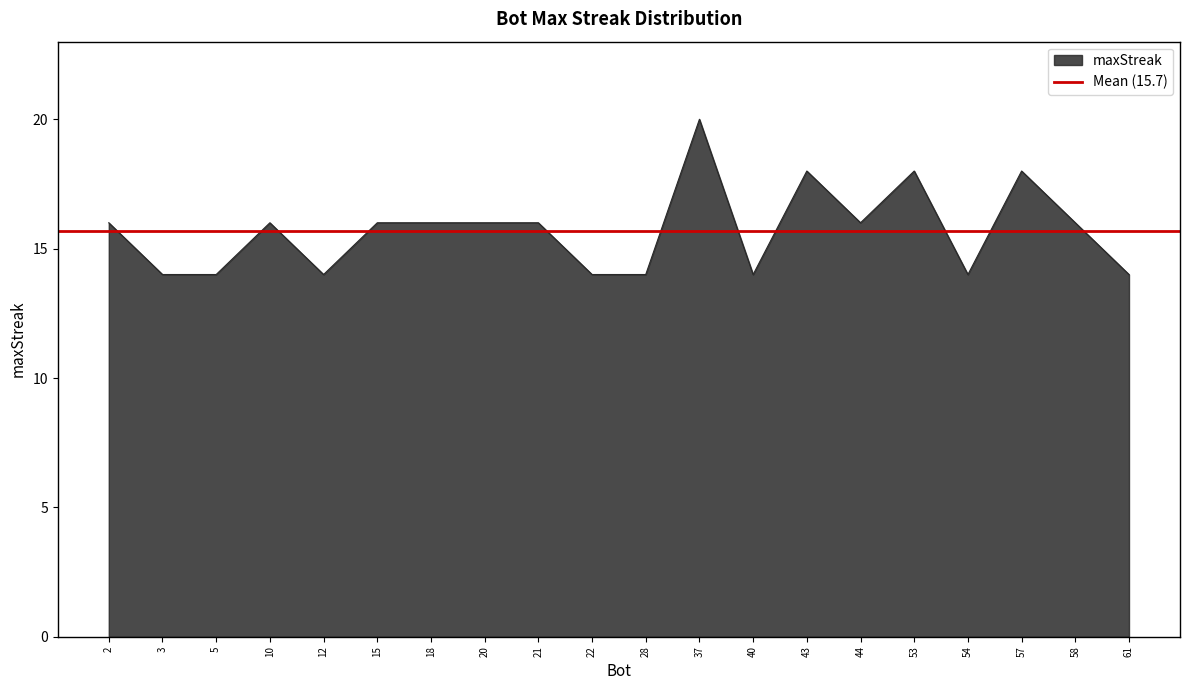

How many values are between 14 and 16?

16